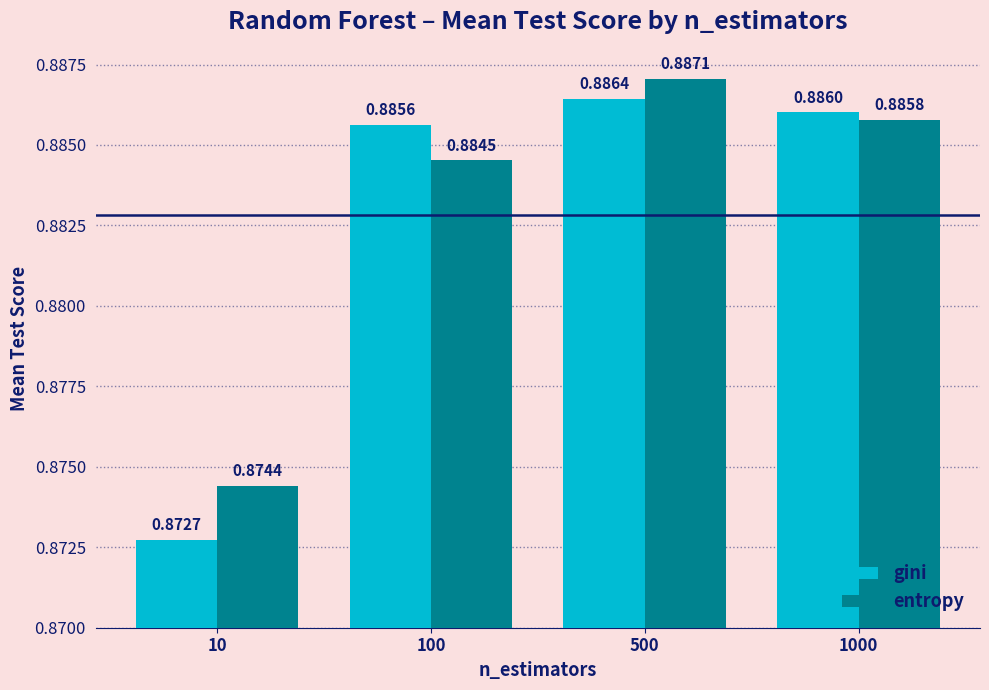

Is the value of entropy at 1000 greater than the value of gini at 1000?

No